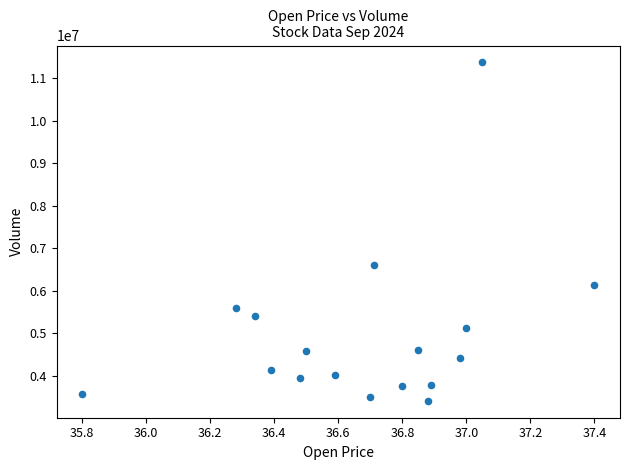

What Y value in the scatter plot is closest to 7387942?

6601936